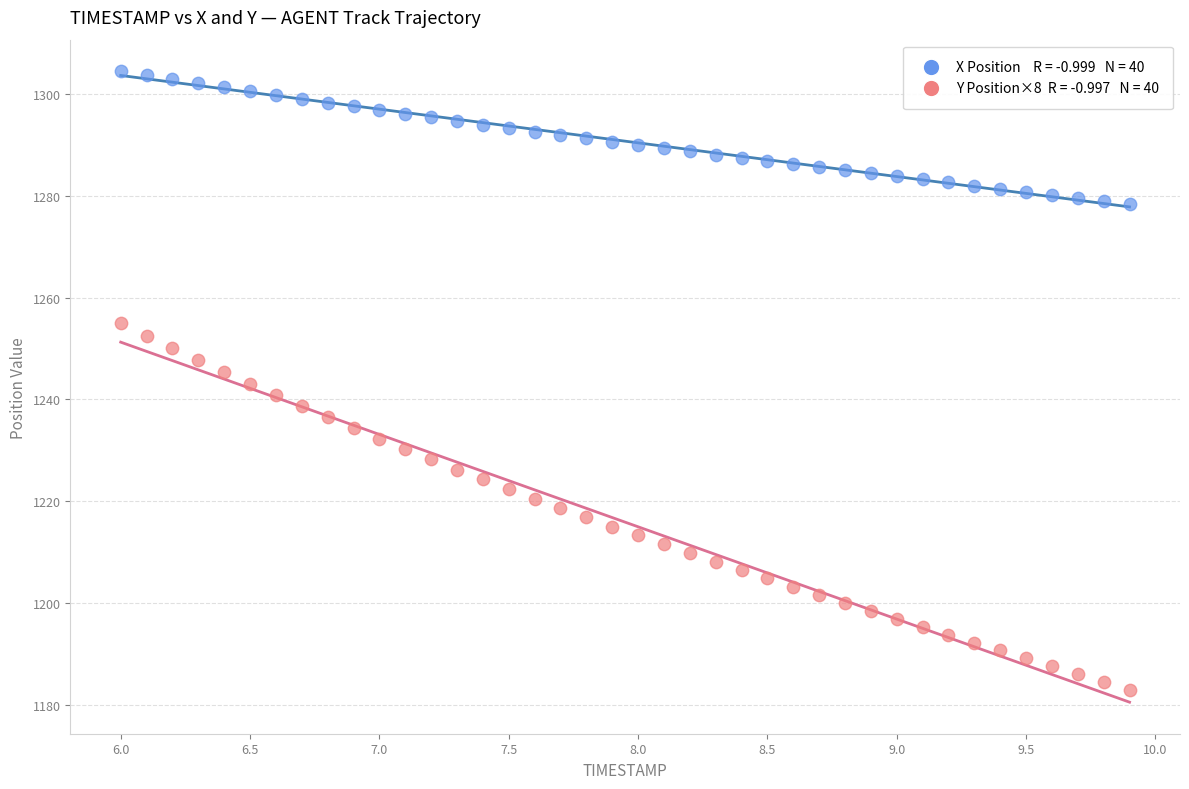

Across all data points, what is the range of X values (max minus min)?

3.9